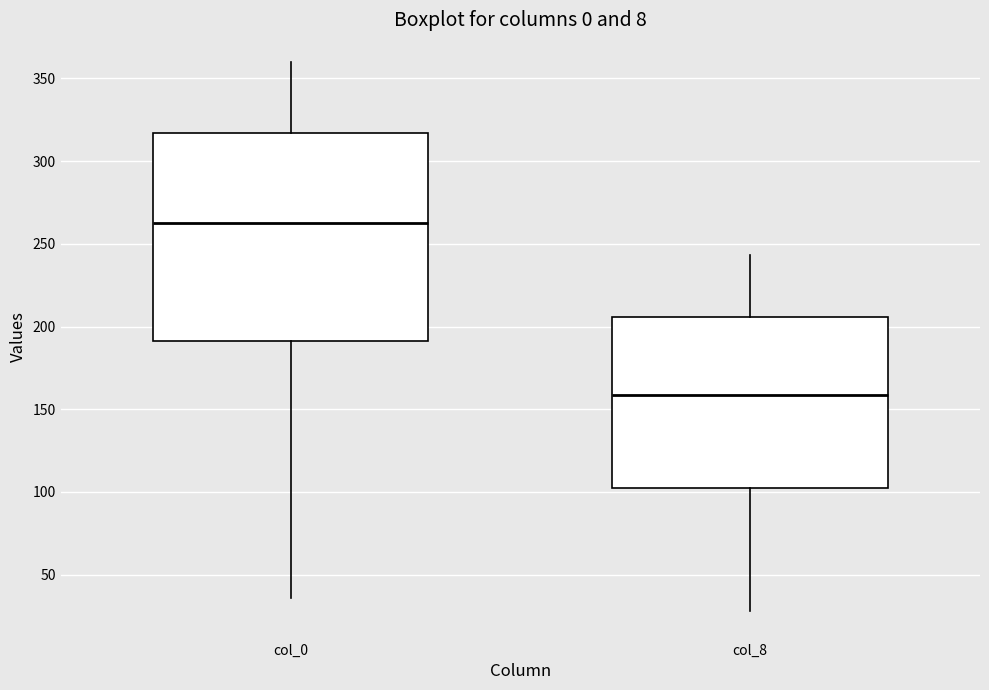

Where is the lower edge of the box for col_8 on the y-axis? The values are not printed on the chart, so give them approximately, as read against the axis.

100